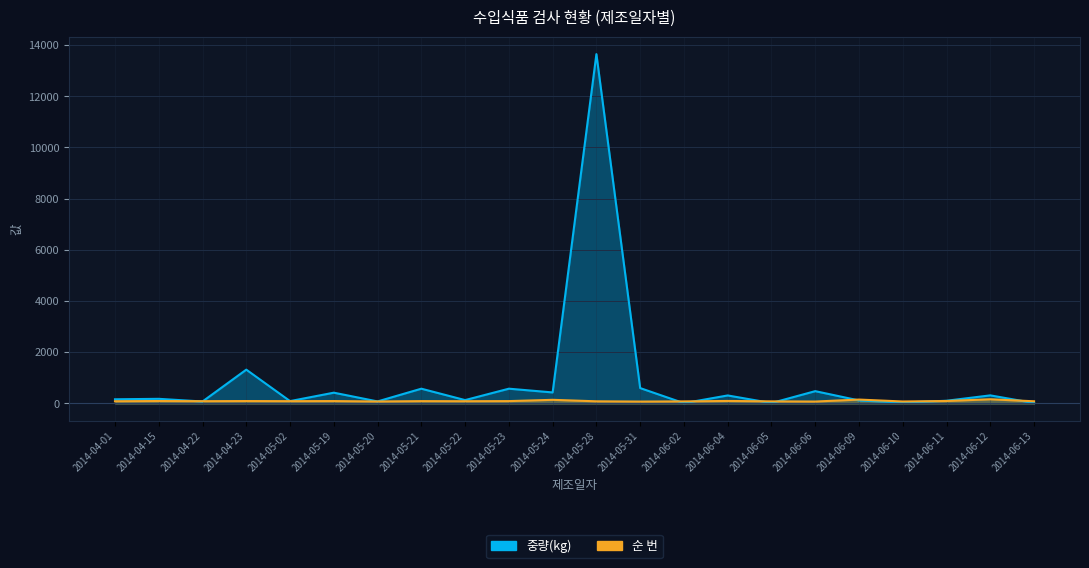

Read the 중량(kg) value at 2014-05-20.

78.4